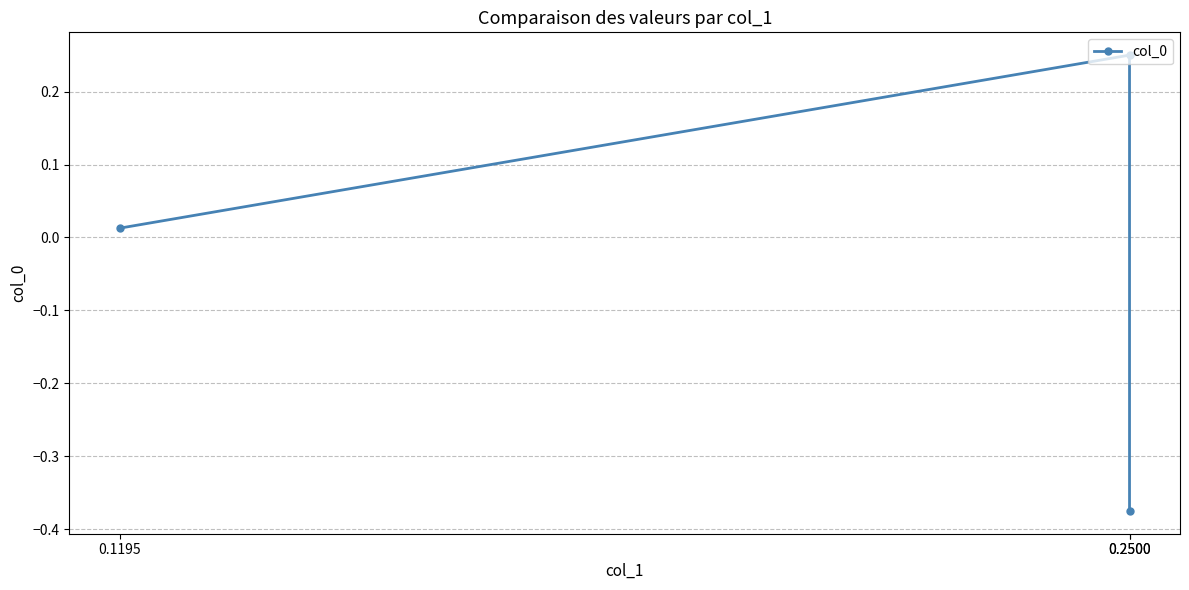

What is the sum of all values?

-0.1